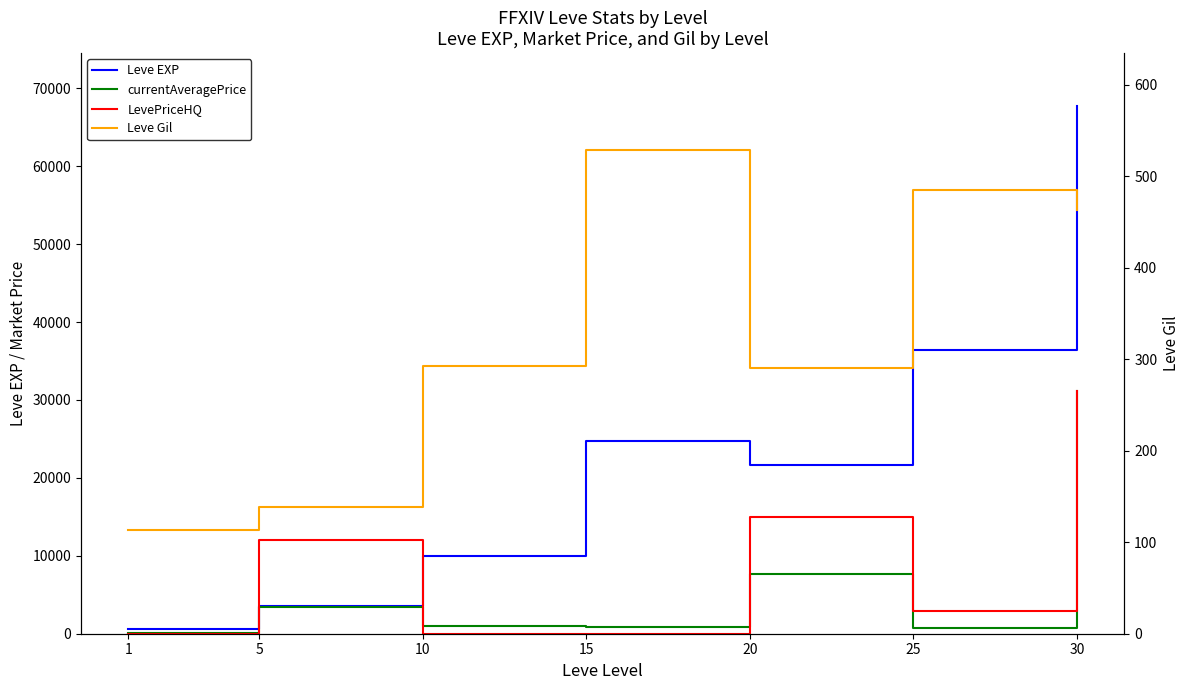

List the labels in order of currentAveragePrice value, smallest first.

1, 25, 15, 10, 5, 20, 30